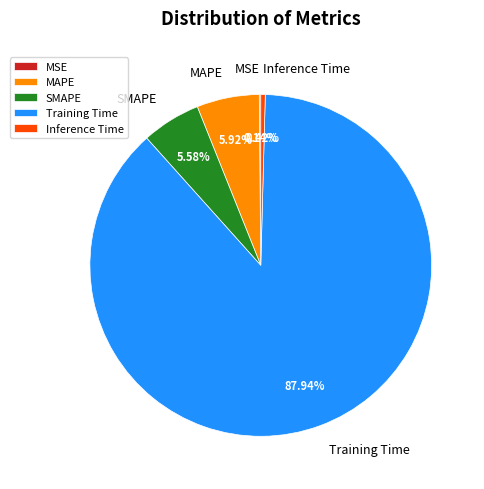

Does any single category account for the majority?

Yes